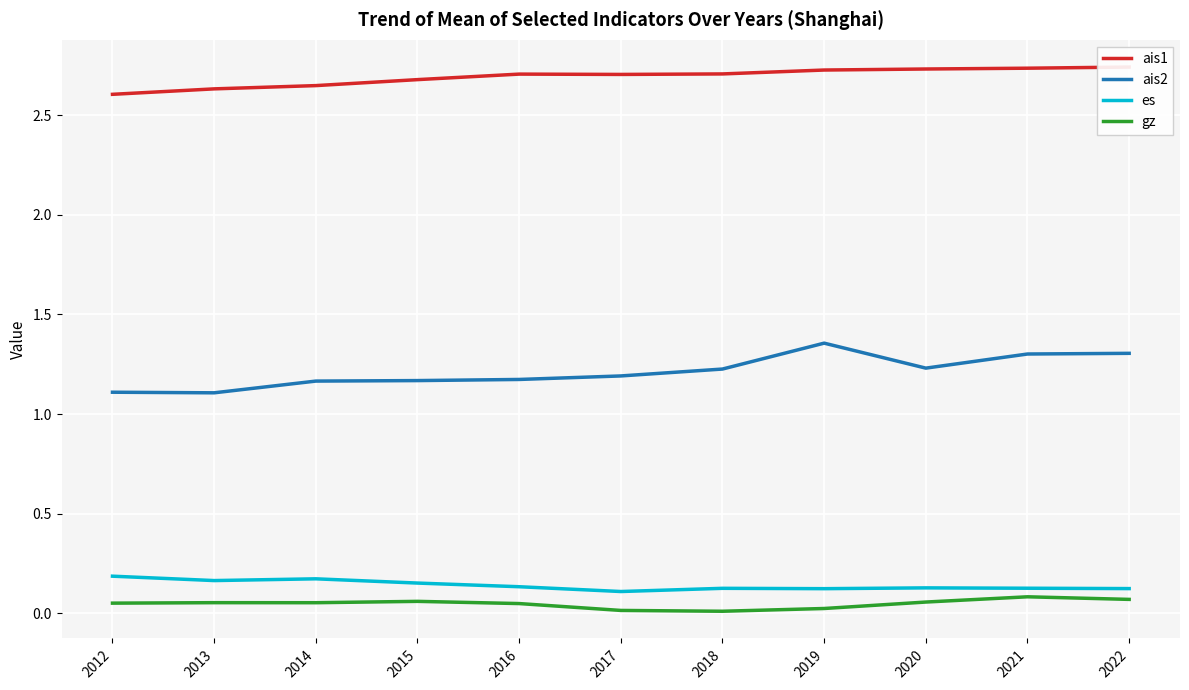

List the labels in order of gz value, largest first.

2021, 2022, 2015, 2020, 2013, 2014, 2012, 2016, 2019, 2017, 2018